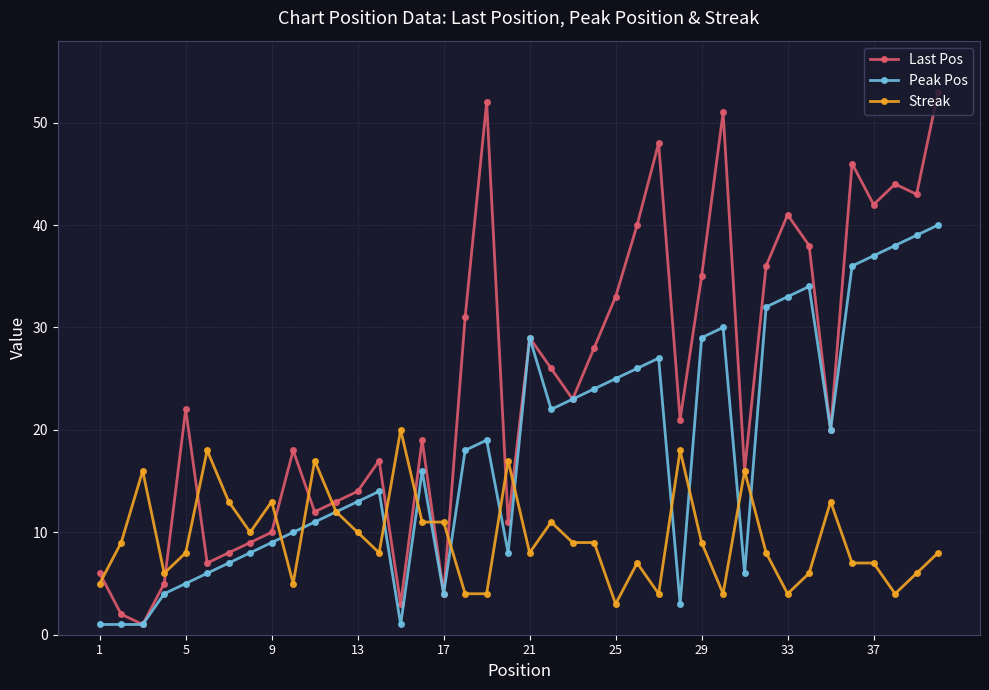

Rank the series by their average value, from lowest to highest.

Streak, Peak Pos, Last Pos